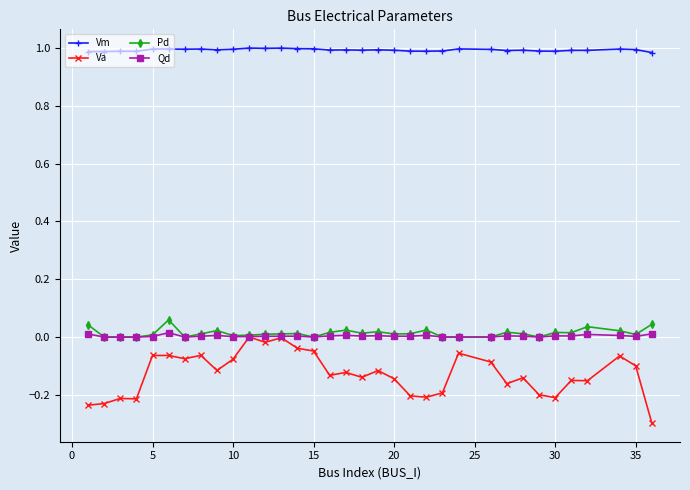

True or false: Vm and Pd cross at least once.

False